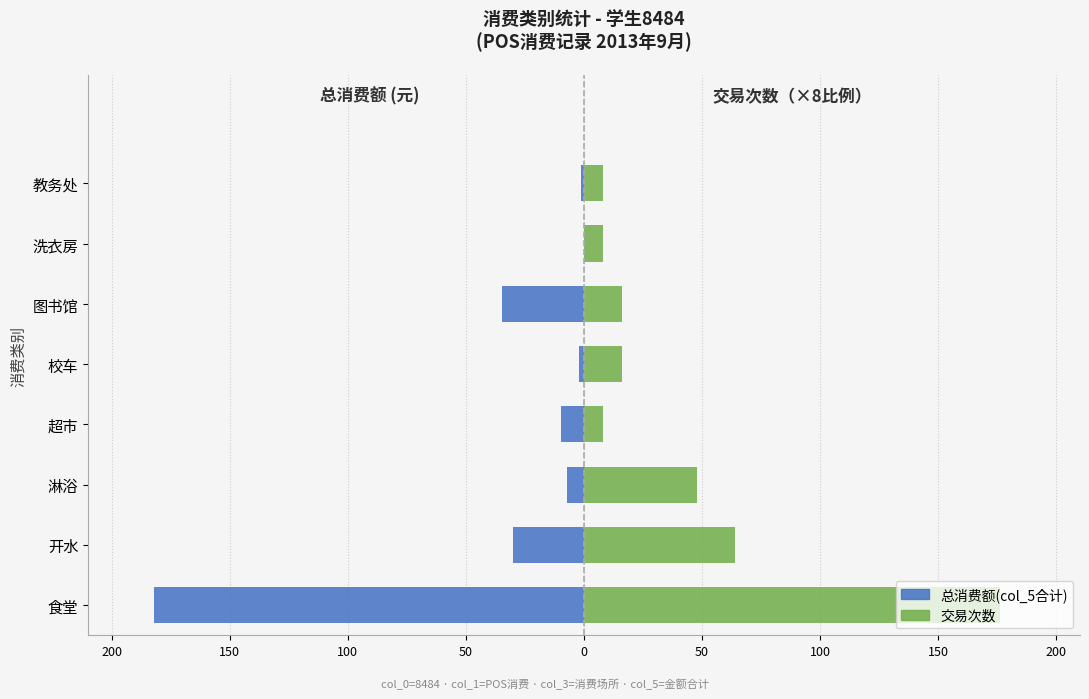

Reading left to right, list all the values displayed in this chart.

总消费额(col_5合计): -181.9	-30.1	-7.1	-9.9	-2.0	-34.8	-0.1	-1.2
交易次数: 176.0	64.0	48.0	8.0	16.0	16.0	8.0	8.0